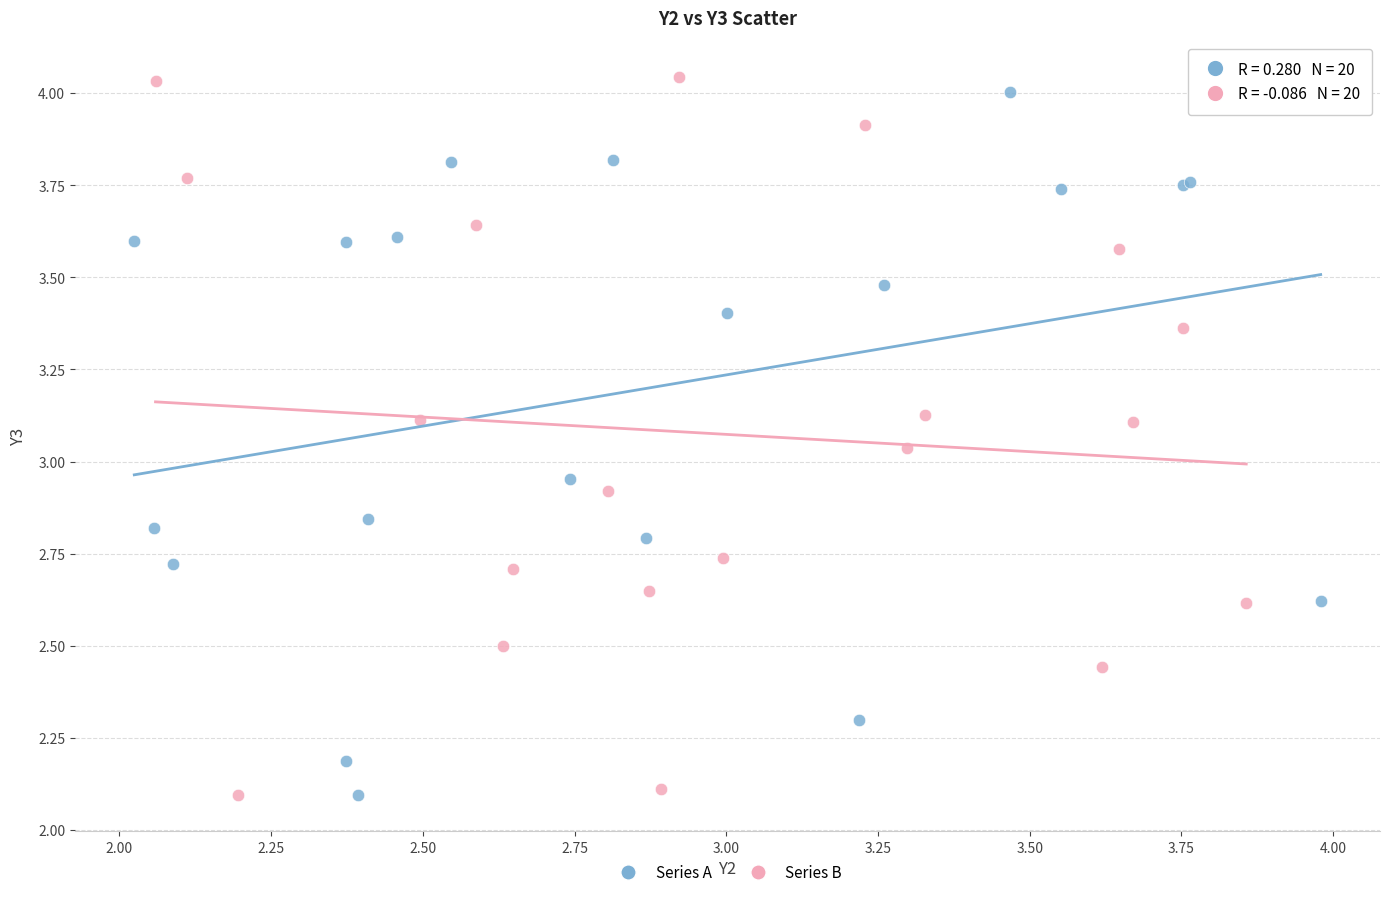

What are all the series names shown in the legend?

Series A, Series B